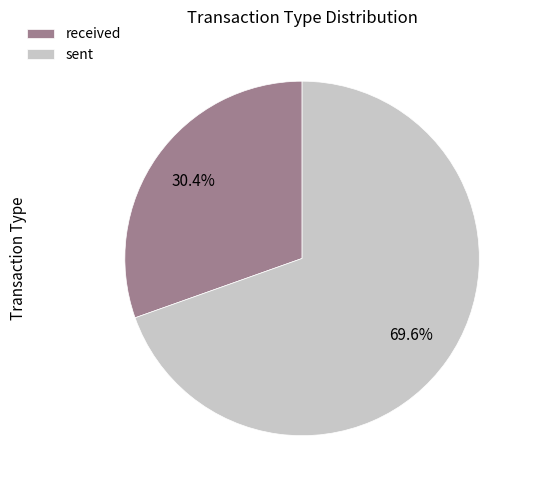

Which category accounts for the majority?

sent